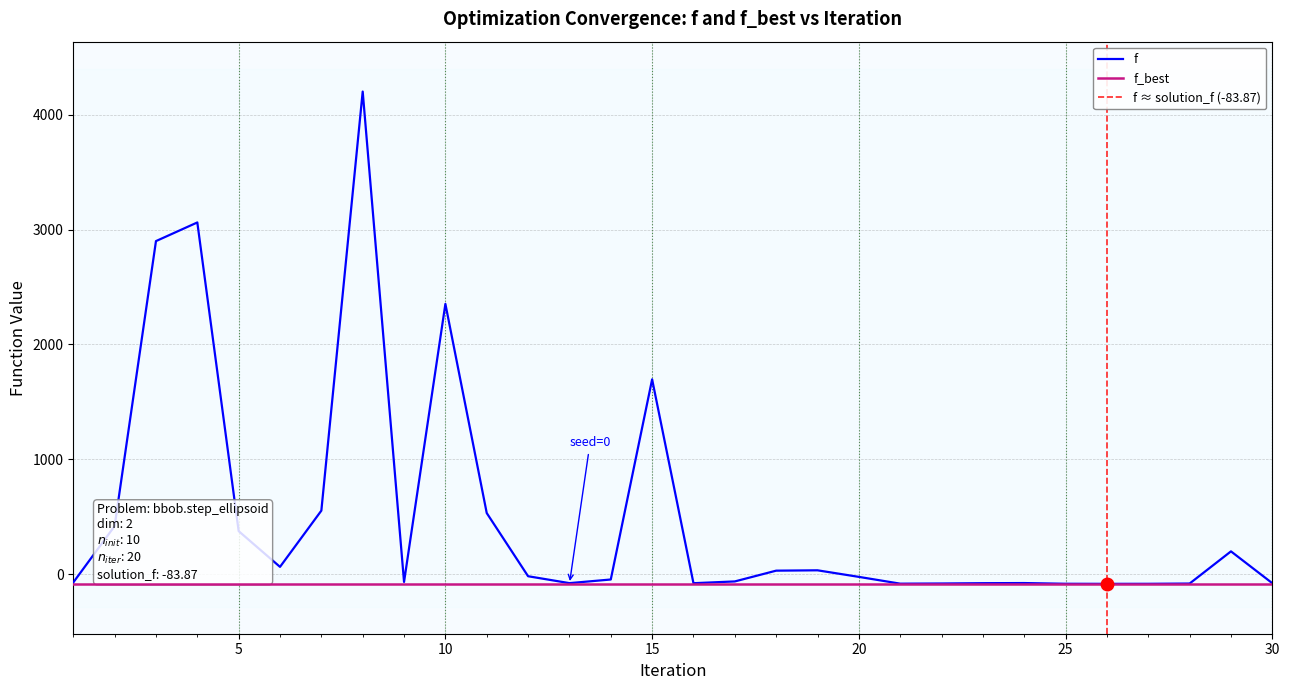

What is the value of the 21st point from the left?

-82.4